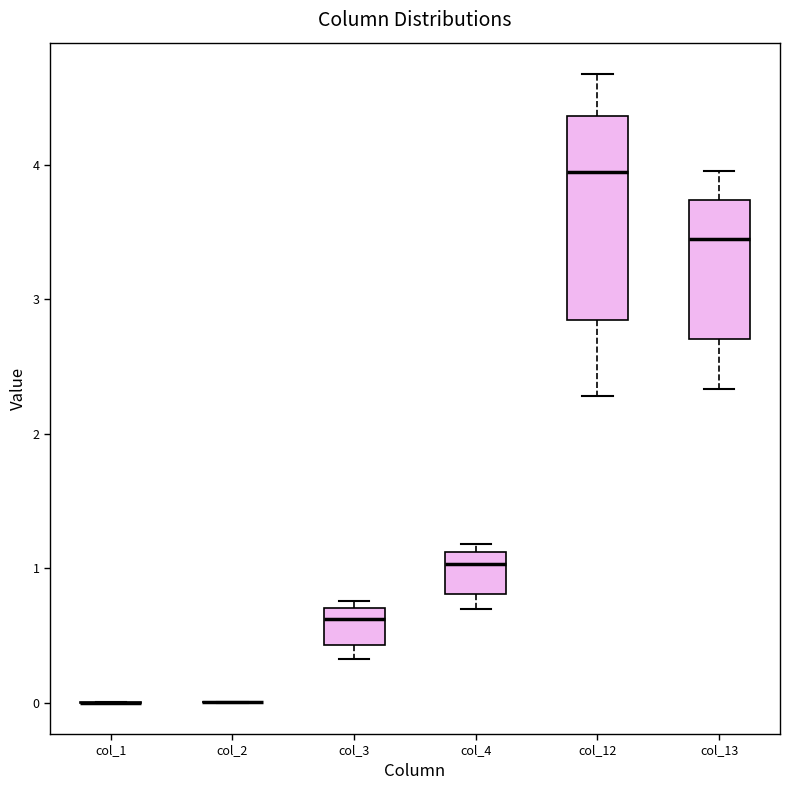

Reading left to right, transcribe this box plot: for each box, give where its median line is, the range the box spans, and where its two whiskers end, as read against the y-axis. The values are not printed on the chart, so give them approximately, as read against the axis.

col_1: box collapsed to a line at 0.0, whiskers 0.0 to 0.0
col_2: box collapsed to a line at 0.0, whiskers 0.0 to 0.0
col_3: median 0.6, box 0.4 to 0.7, whiskers 0.3 to 0.8
col_4: median 1.0, box 0.8 to 1.1, whiskers 0.7 to 1.2
col_12: median 3.9, box 2.8 to 4.4, whiskers 2.3 to 4.7
col_13: median 3.4, box 2.7 to 3.7, whiskers 2.3 to 4.0